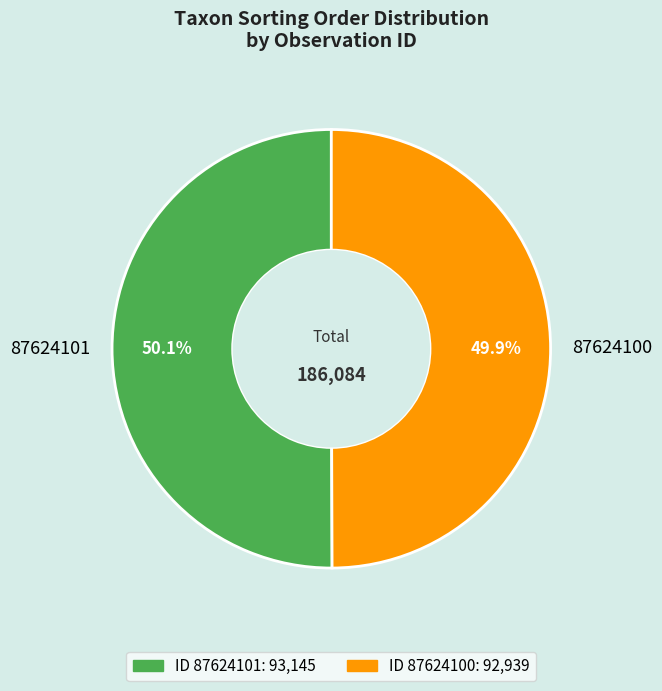

To the nearest percent, what portion does 87624101 represent?

50%